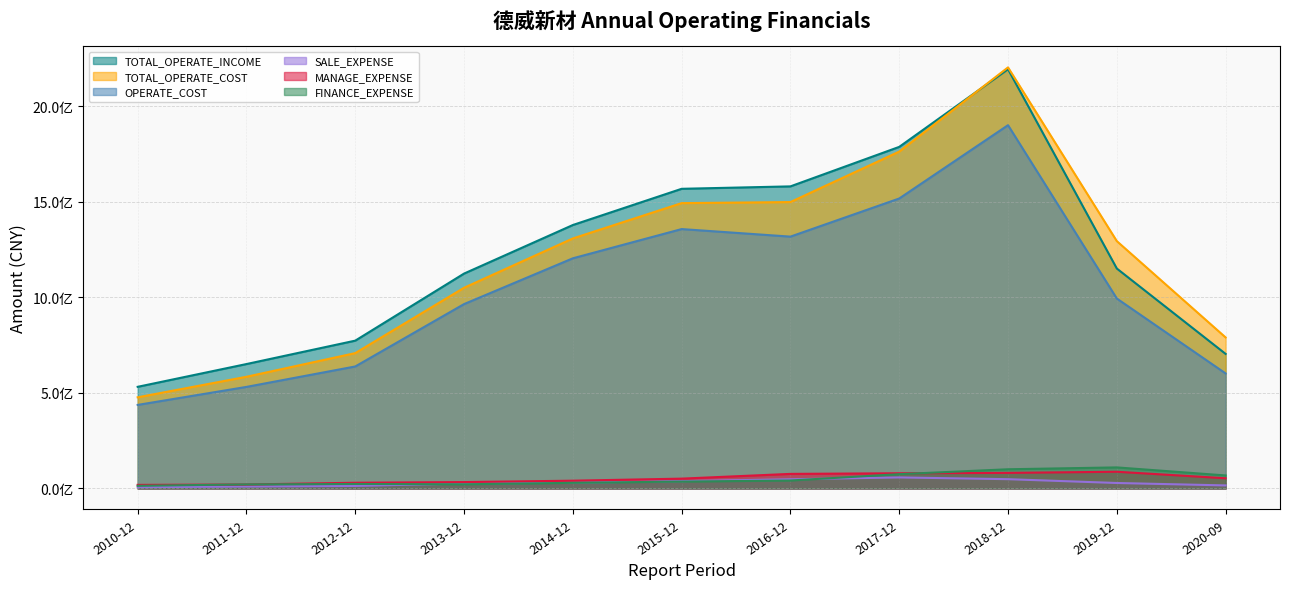

Which series has the largest total across all categories?

TOTAL_OPERATE_INCOME